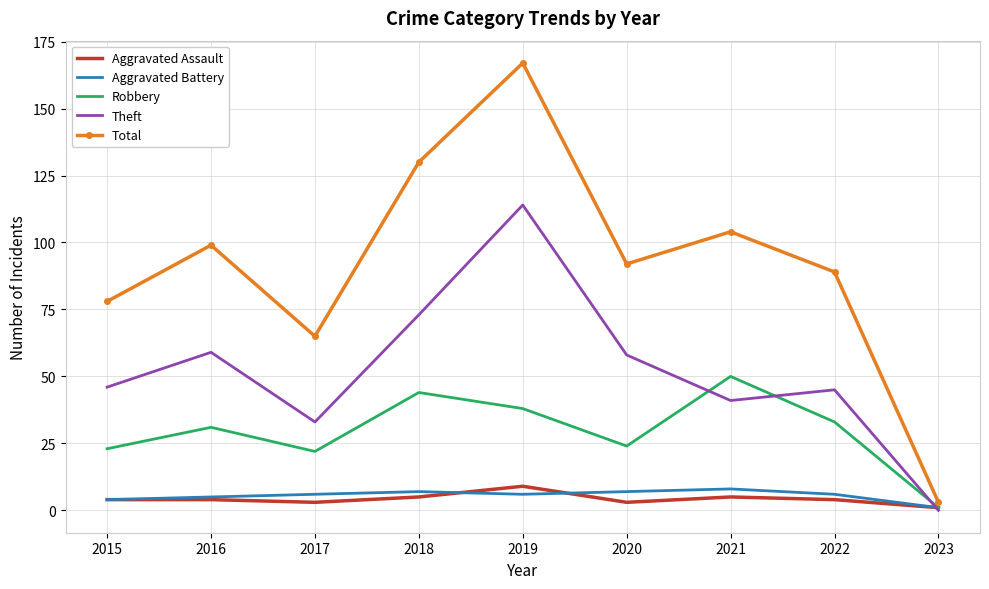

What are all the series names shown in the legend?

Aggravated Assault, Aggravated Battery, Robbery, Theft, Total